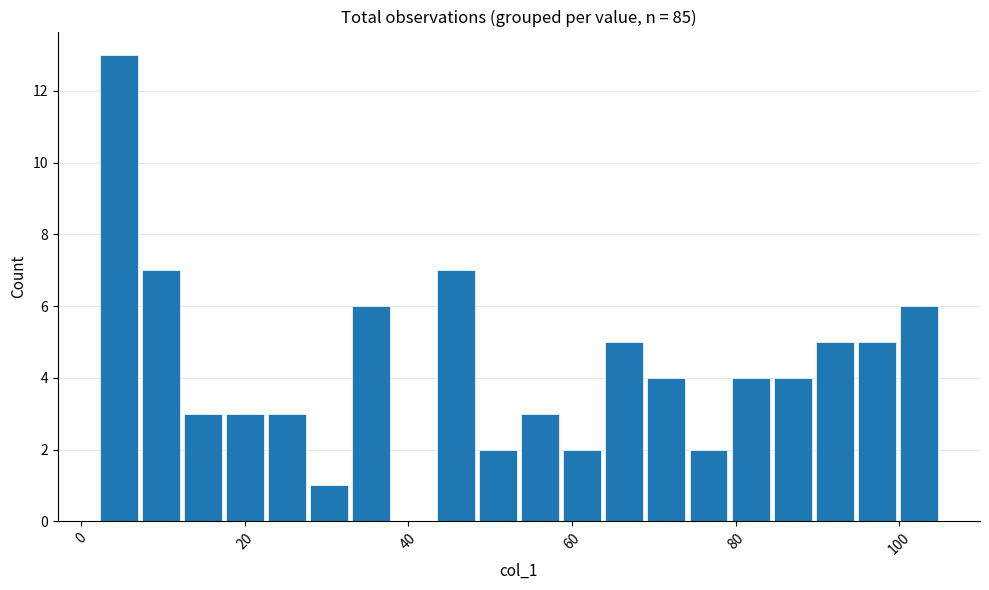

Around what value on the x-axis is the tallest bar? Give the approximate position of its centre, as read against the axis.

4